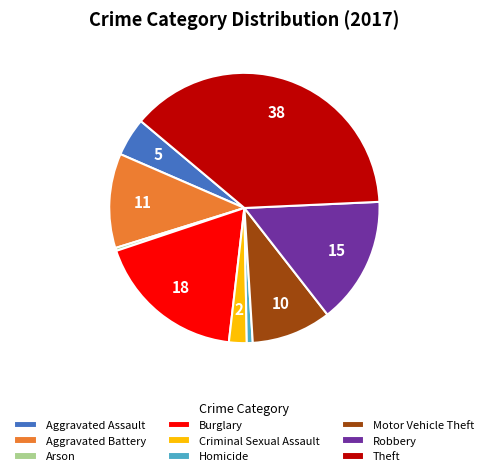

Is it true that Theft is 30% of the pie?

False